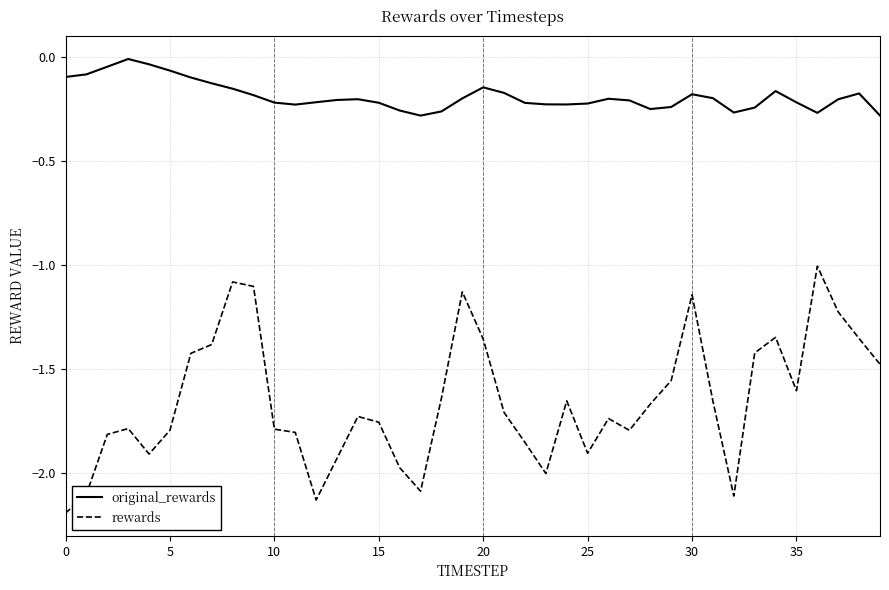

Rank the series by their maximum value, from lowest to highest.

rewards, original_rewards